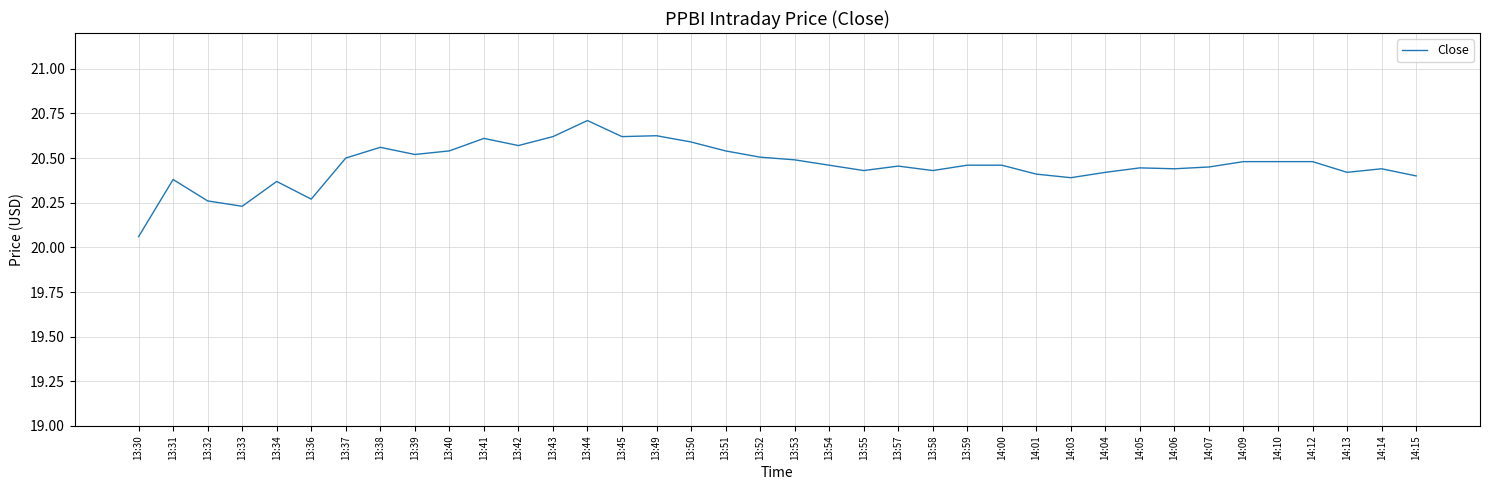

The chart shows a value of 20.5 at 14:12. True or false?

True